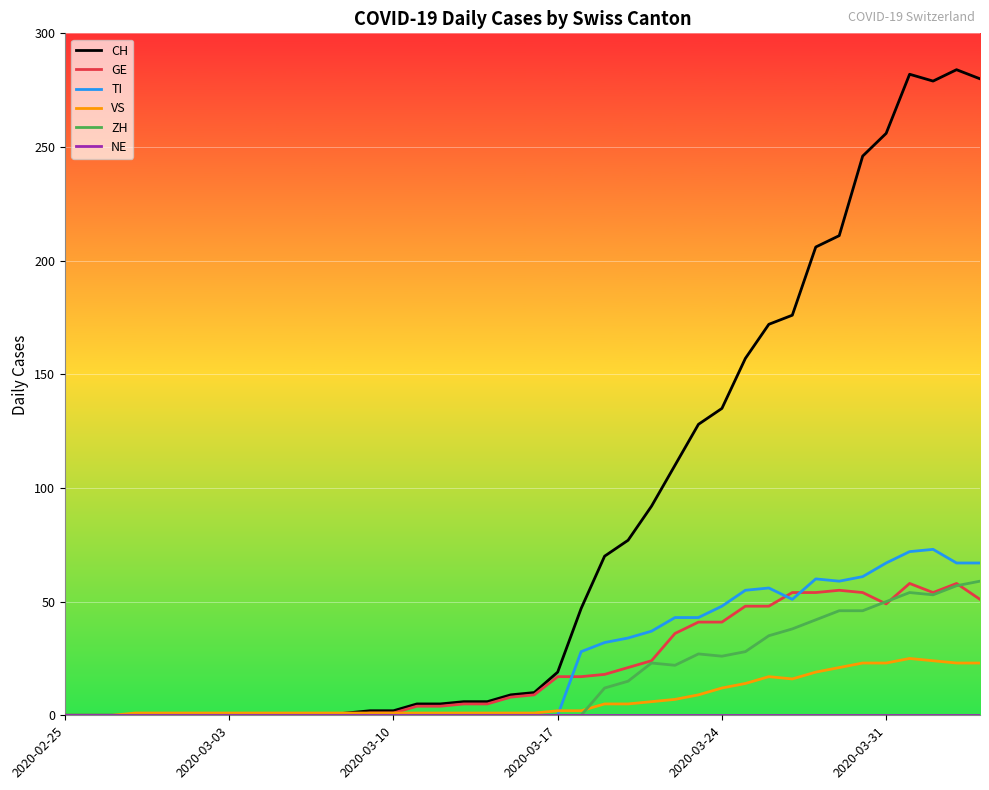

Which series has the largest total across all categories?

CH